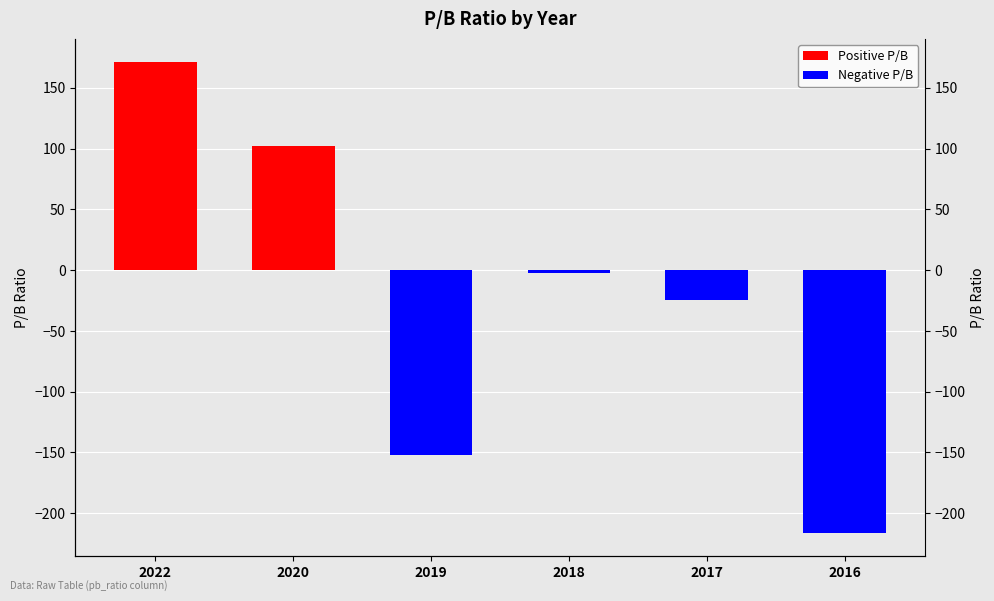

At which category is the sum across all series the highest?

2022